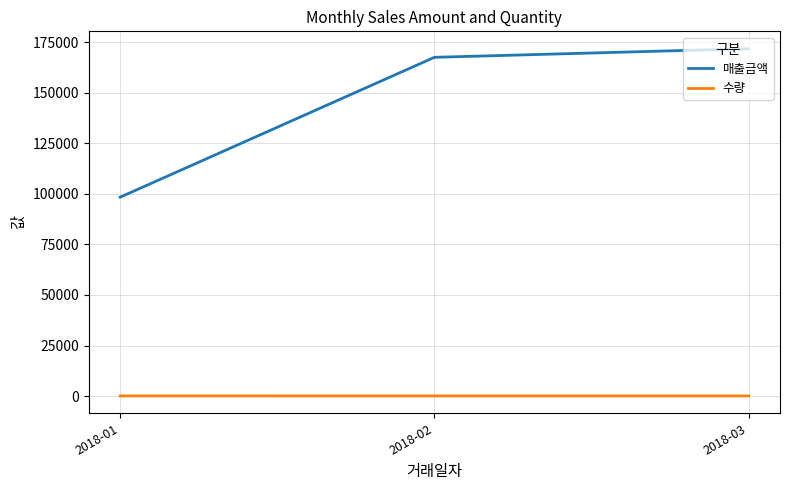

Count the number of categories in the chart.

3